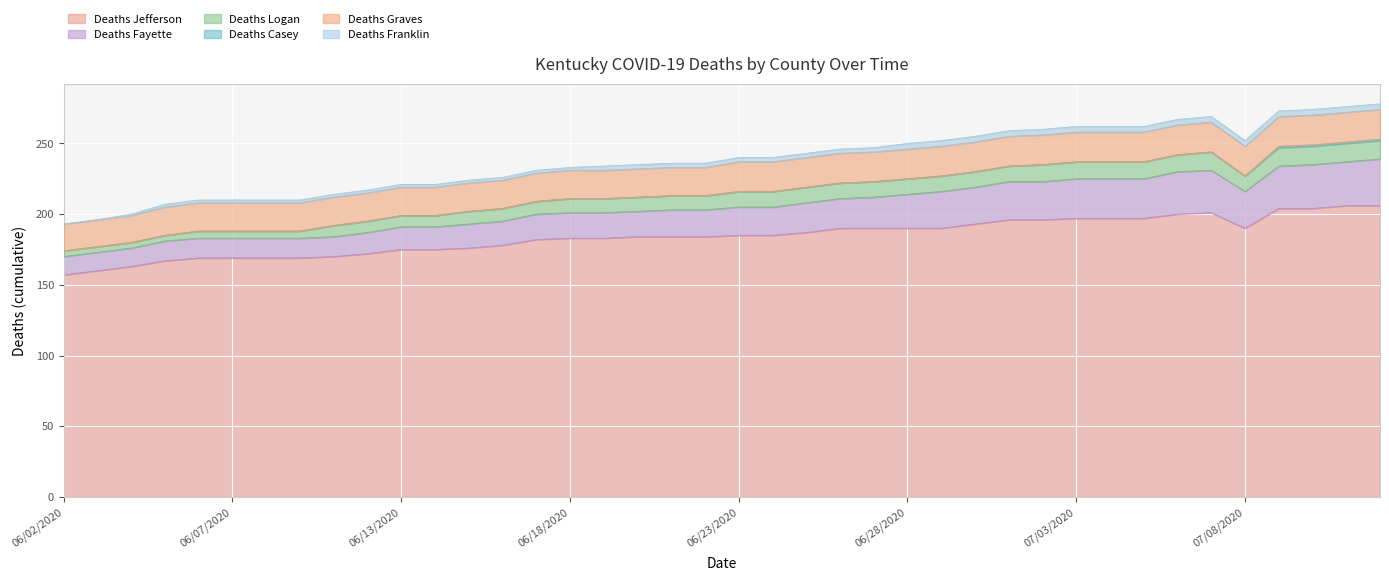

True or false: Deaths Jefferson and Deaths Casey intersect in this chart.

False